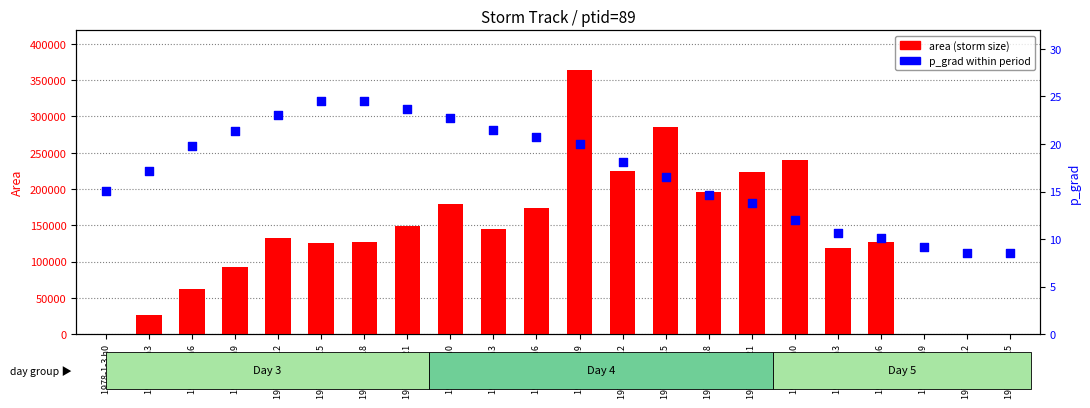

Which series contains the highest Y value?

area (storm size)